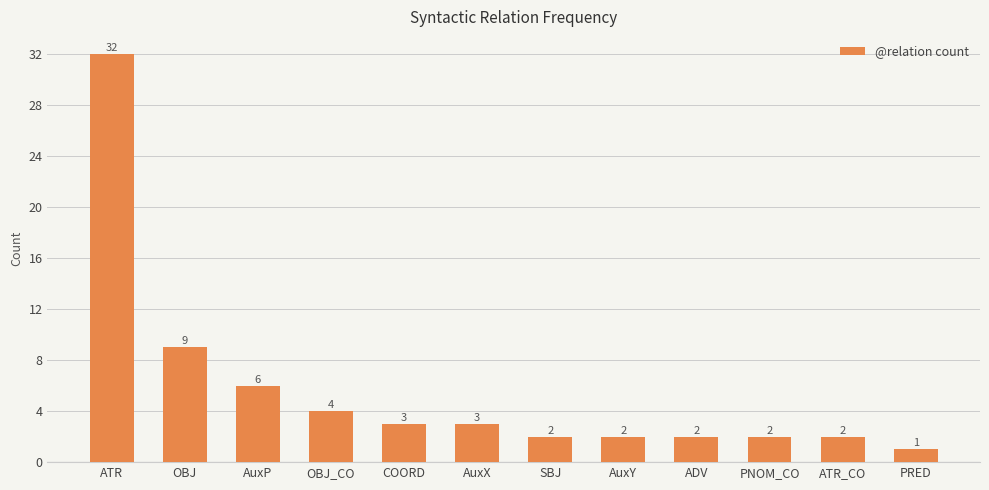

What is the label of the 12th bar from the left?

PRED